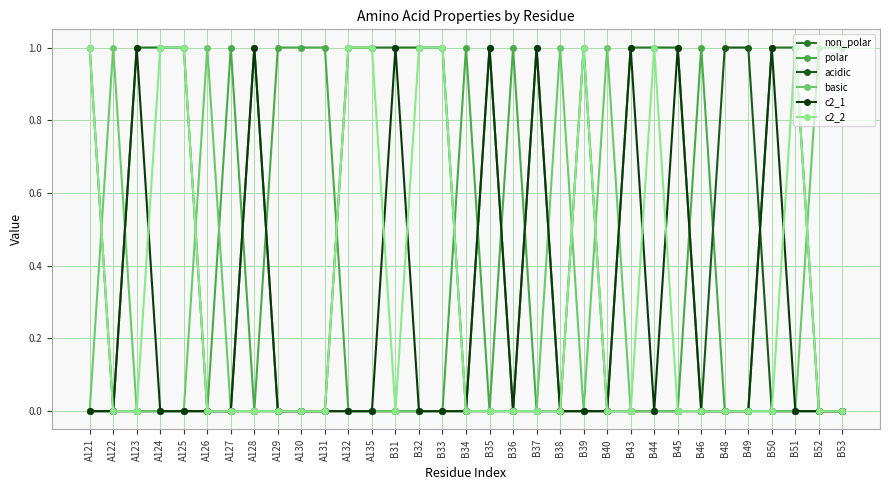

Where is the first local minimum for c2_1?

B36